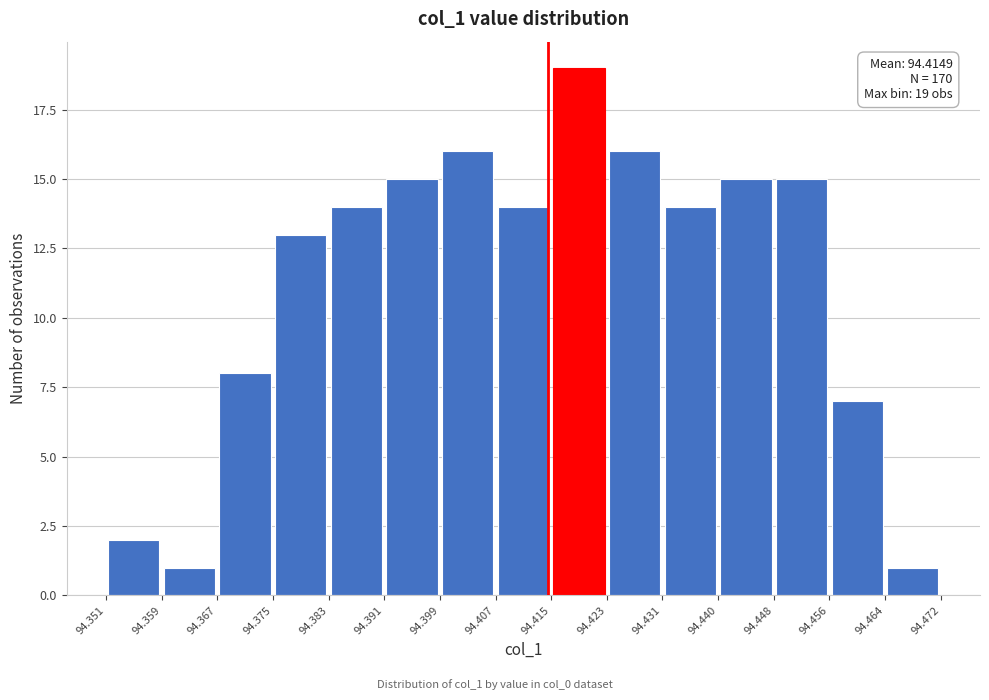

Over which range of the x-axis is the bar tallest?

94.415 to 94.423